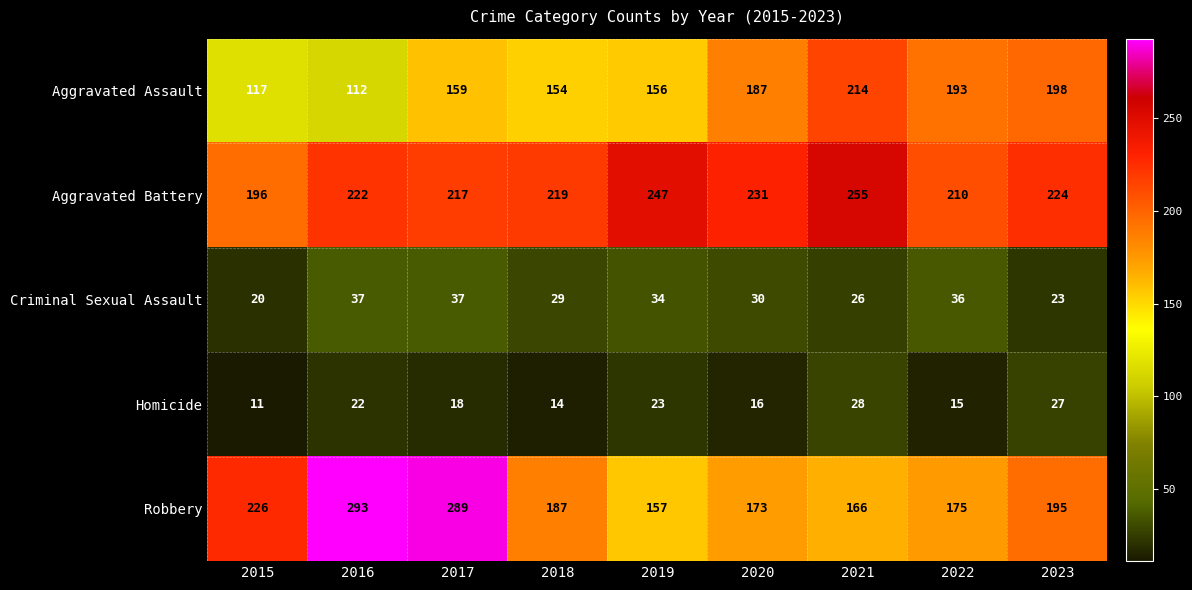

What is the difference between the highest and lowest values at 2020?

215